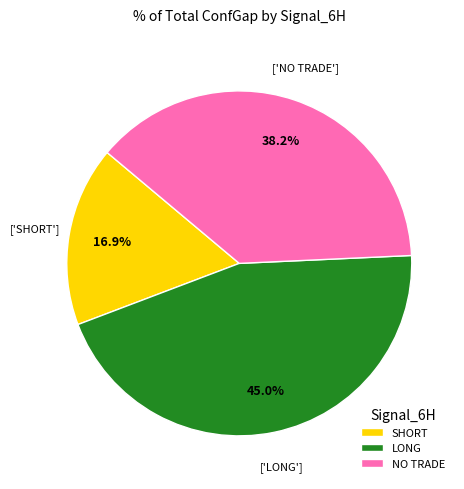

What is the total percentage of LONG and SHORT?

61.8%